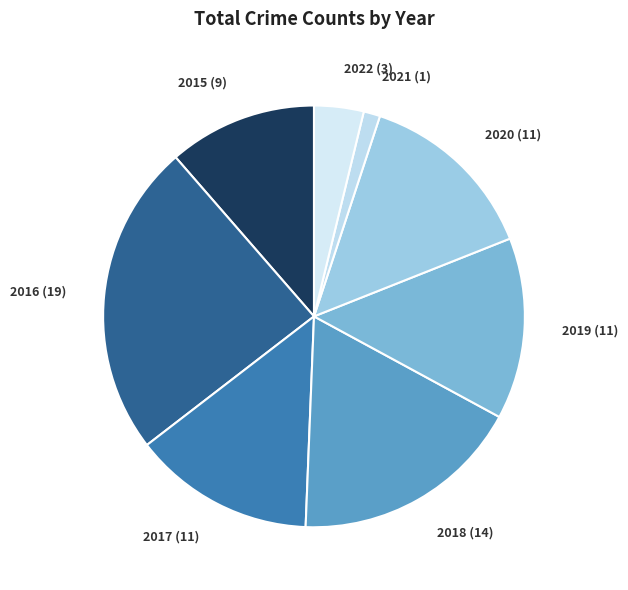

Approximately how many times larger is the value at 2022 (3) compared to 2021 (1)?

3.0